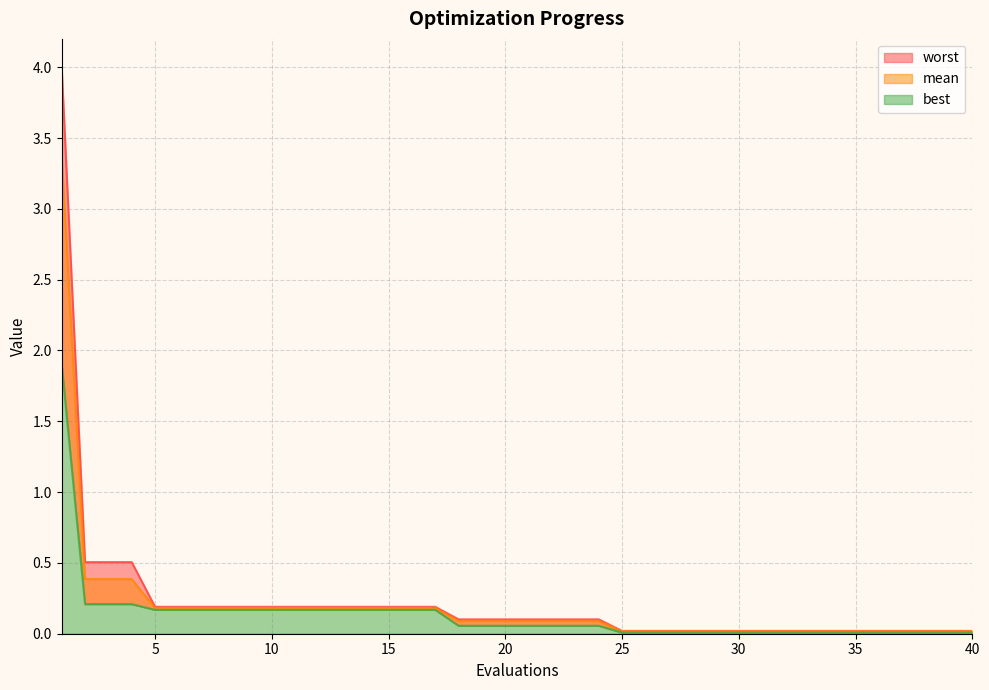

Reading right to left, what are all the values shown in this chart?

mean: 40=0.0	39=0.0	38=0.0	37=0.0	36=0.0	35=0.0	34=0.0	33=0.0	32=0.0	31=0.0	30=0.0	29=0.0	28=0.0	27=0.0	26=0.0	25=0.0	24=0.1	23=0.1	22=0.1	21=0.1	20=0.1	19=0.1	18=0.1	17=0.2	16=0.2	15=0.2	14=0.2	13=0.2	12=0.2	11=0.2	10=0.2	9=0.2	8=0.2	7=0.2	6=0.2	5=0.2	4=0.4	3=0.4	2=0.4	1=3.4
best: 40=0.0	39=0.0	38=0.0	37=0.0	36=0.0	35=0.0	34=0.0	33=0.0	32=0.0	31=0.0	30=0.0	29=0.0	28=0.0	27=0.0	26=0.0	25=0.0	24=0.1	23=0.1	22=0.1	21=0.1	20=0.1	19=0.1	18=0.1	17=0.2	16=0.2	15=0.2	14=0.2	13=0.2	12=0.2	11=0.2	10=0.2	9=0.2	8=0.2	7=0.2	6=0.2	5=0.2	4=0.2	3=0.2	2=0.2	1=1.9
worst: 40=0.0	39=0.0	38=0.0	37=0.0	36=0.0	35=0.0	34=0.0	33=0.0	32=0.0	31=0.0	30=0.0	29=0.0	28=0.0	27=0.0	26=0.0	25=0.0	24=0.1	23=0.1	22=0.1	21=0.1	20=0.1	19=0.1	18=0.1	17=0.2	16=0.2	15=0.2	14=0.2	13=0.2	12=0.2	11=0.2	10=0.2	9=0.2	8=0.2	7=0.2	6=0.2	5=0.2	4=0.5	3=0.5	2=0.5	1=4.0